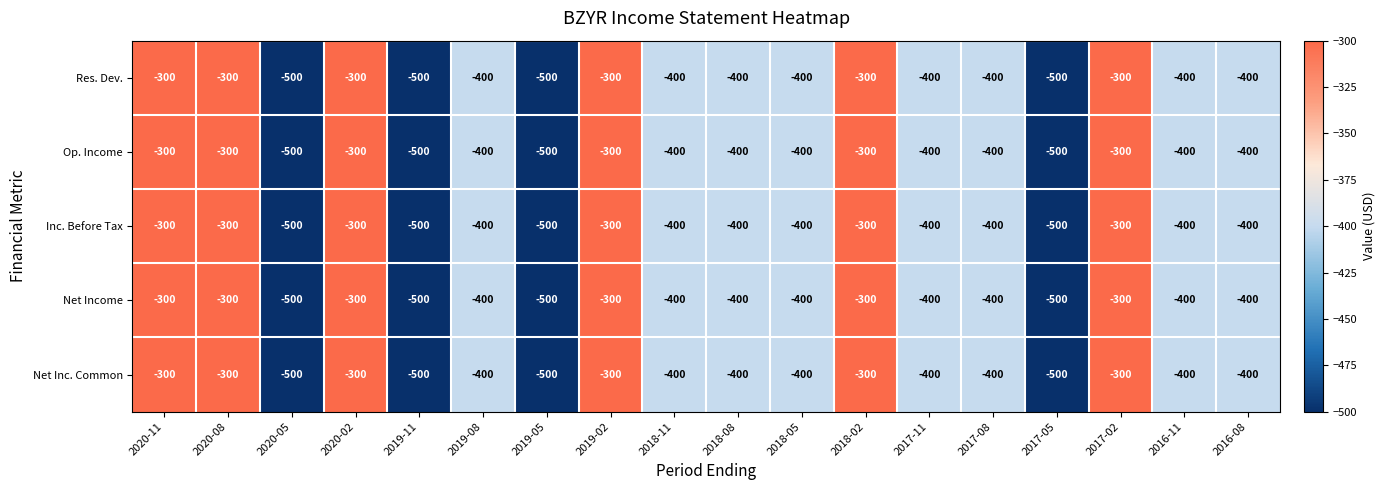

At which label is Net Income closest to -400?

2019-08